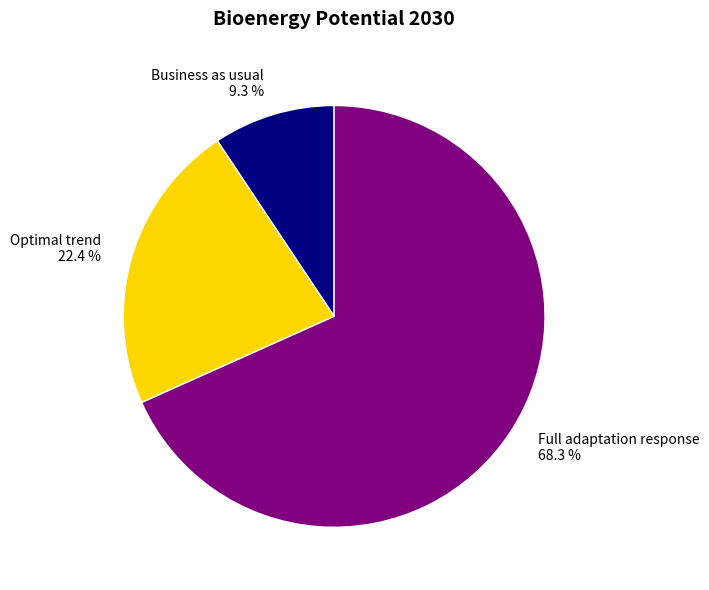

What is the majority slice?

Full adaptation response